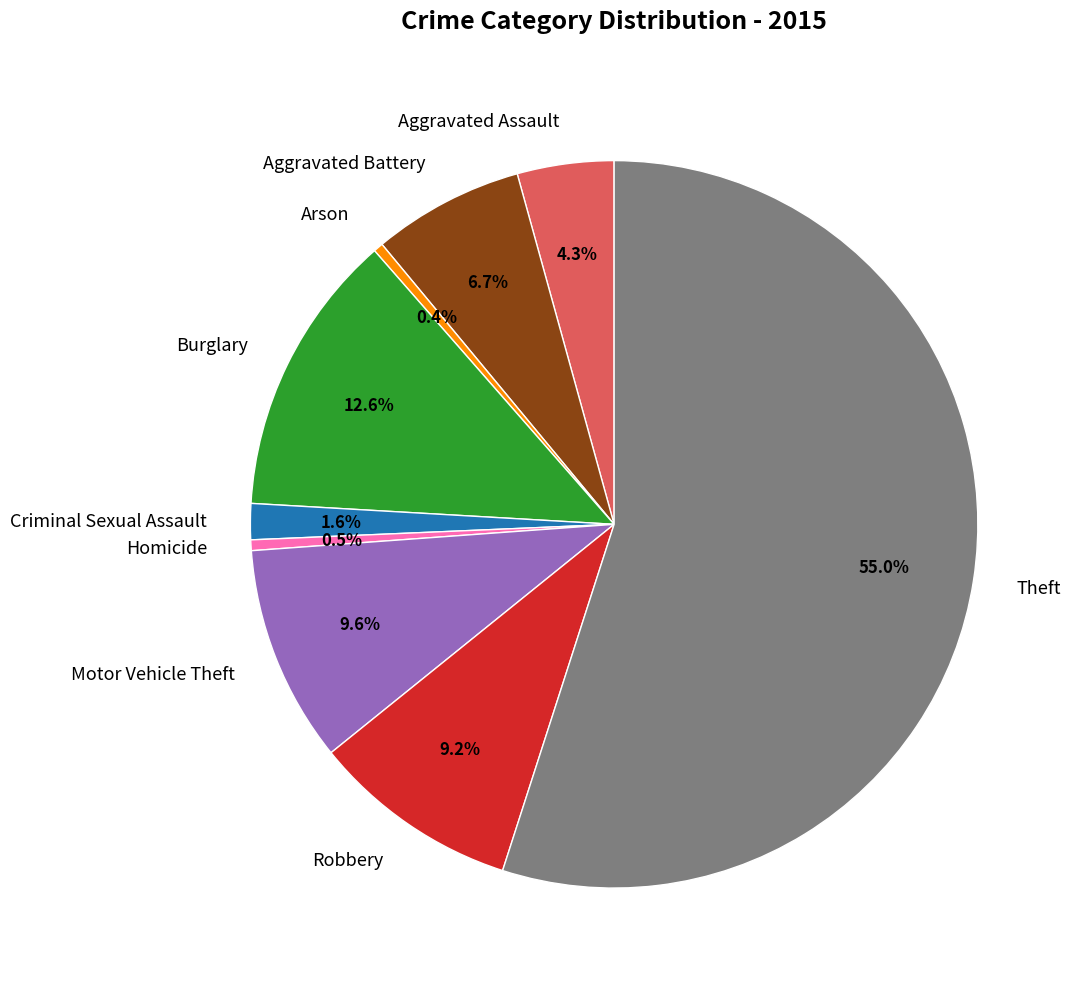

To the nearest percent, what percentage of the pie is Theft?

55%